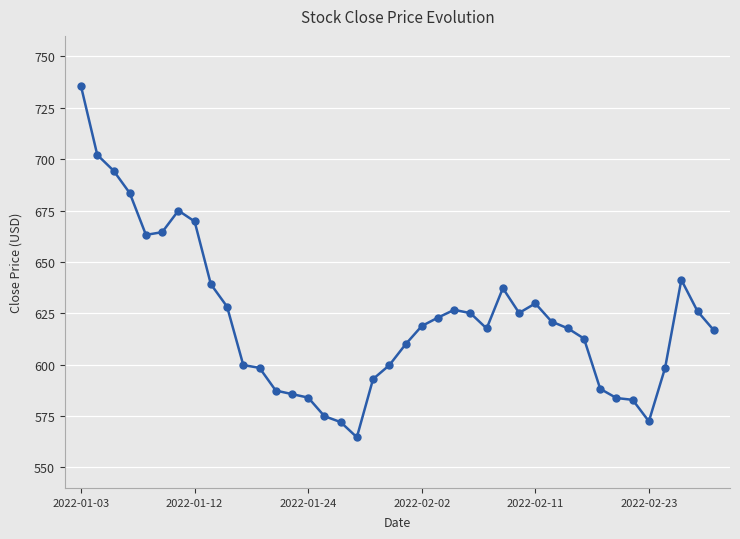

What is the minimum value shown in the chart?

564.7